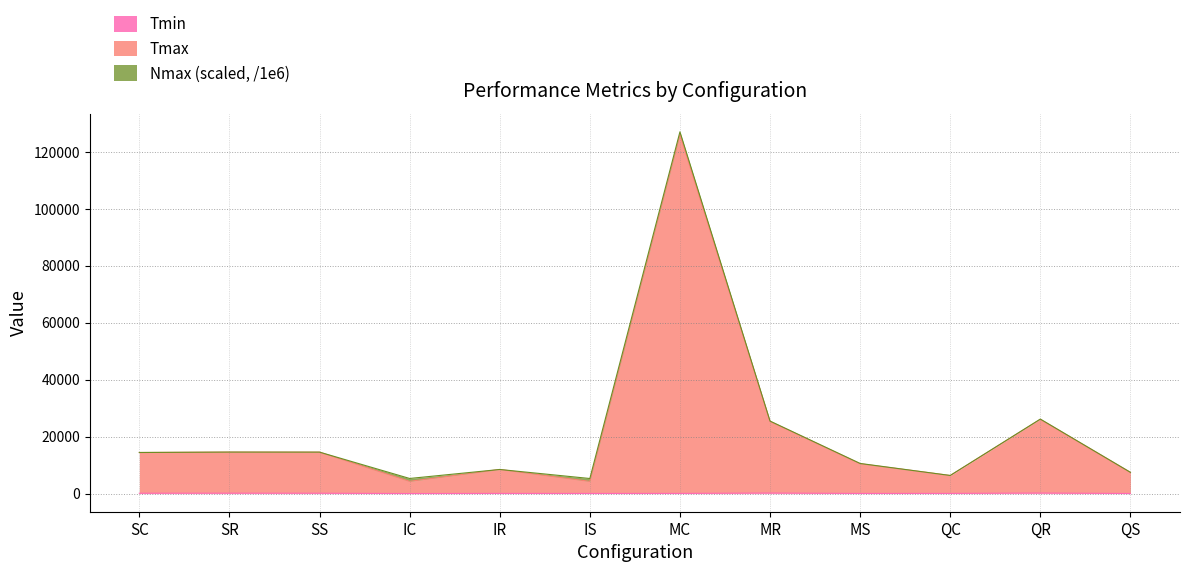

At which category is the sum across all series the highest?

MC